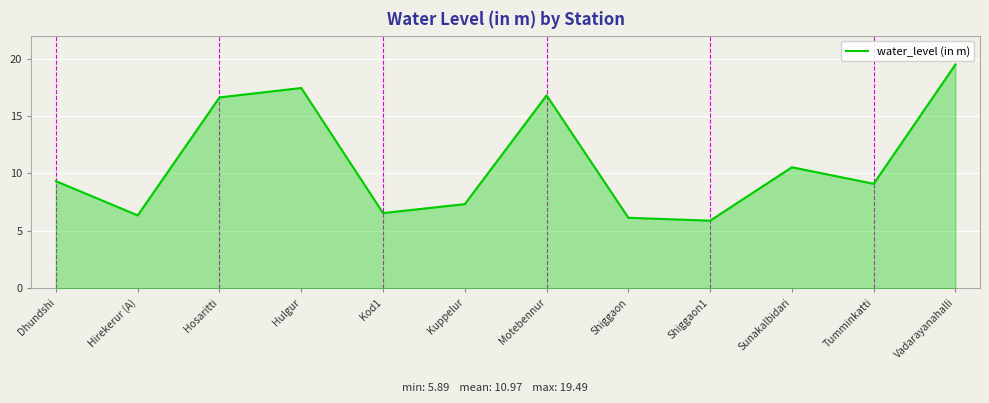

True or false: the data shows 4.5 at Vadarayanahalli.

False